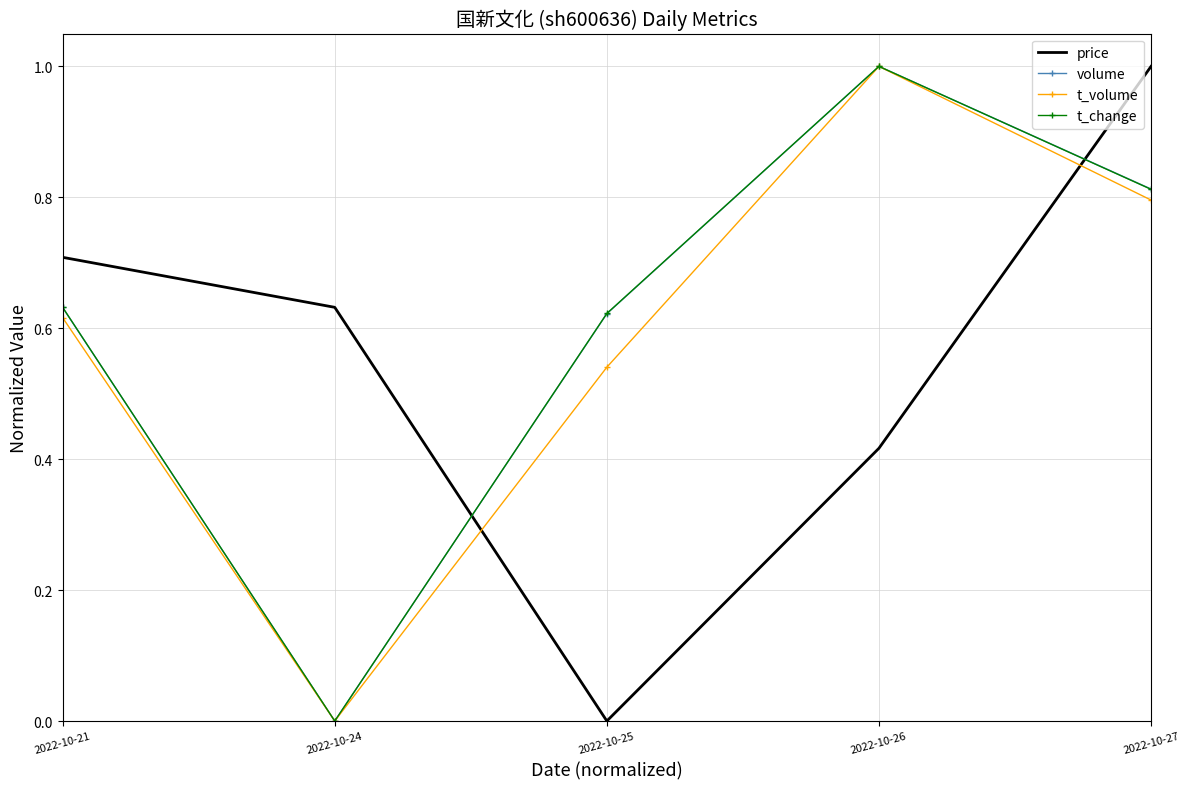

How many times do price and t_volume cross each other?

2